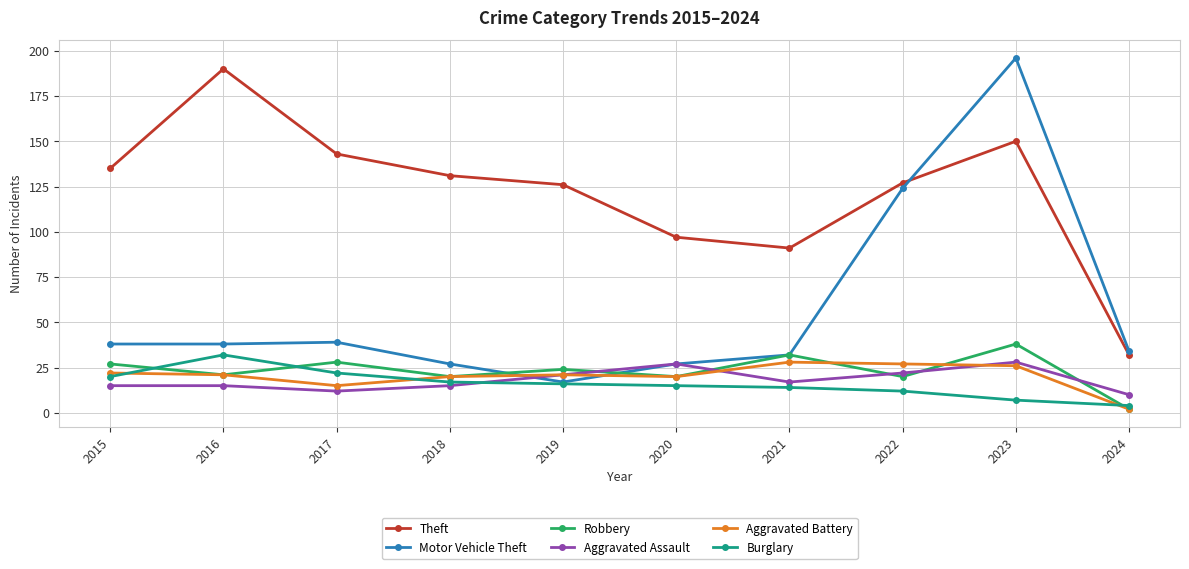

What is the total value across all series at 2021?

214